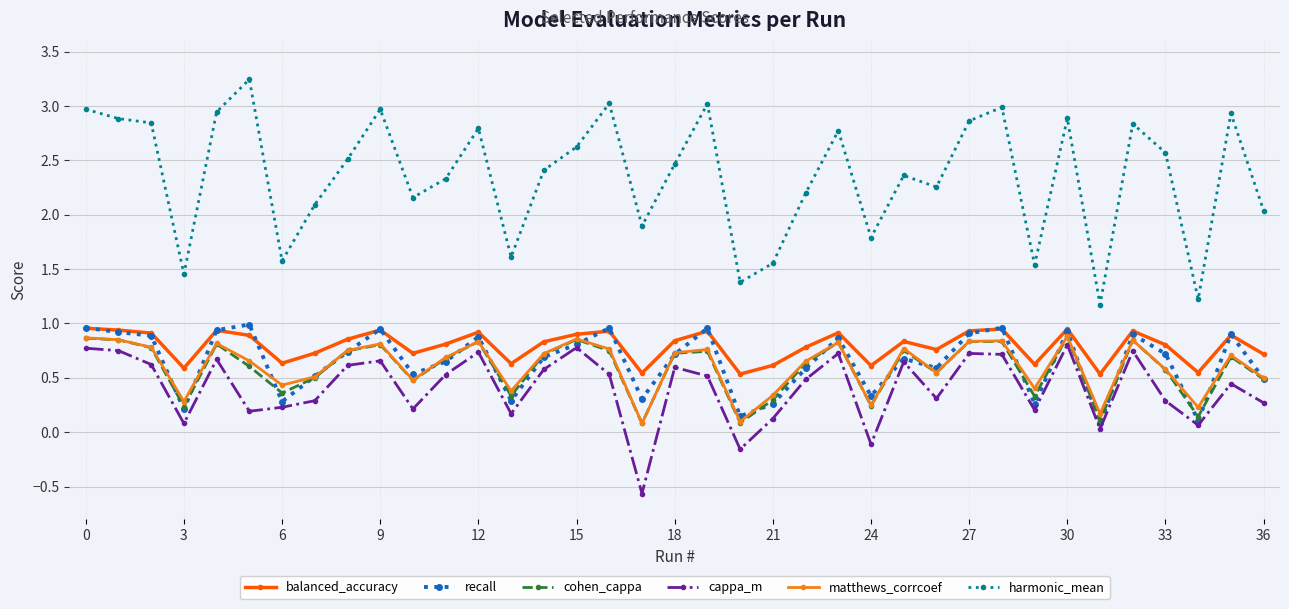

True or false: cohen_cappa has more than 0 interior local peaks.

True